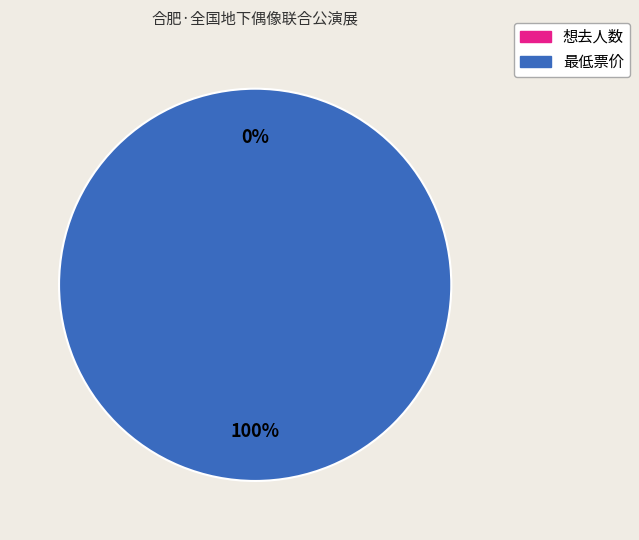

Which slice represents more than half of the pie?

最低票价